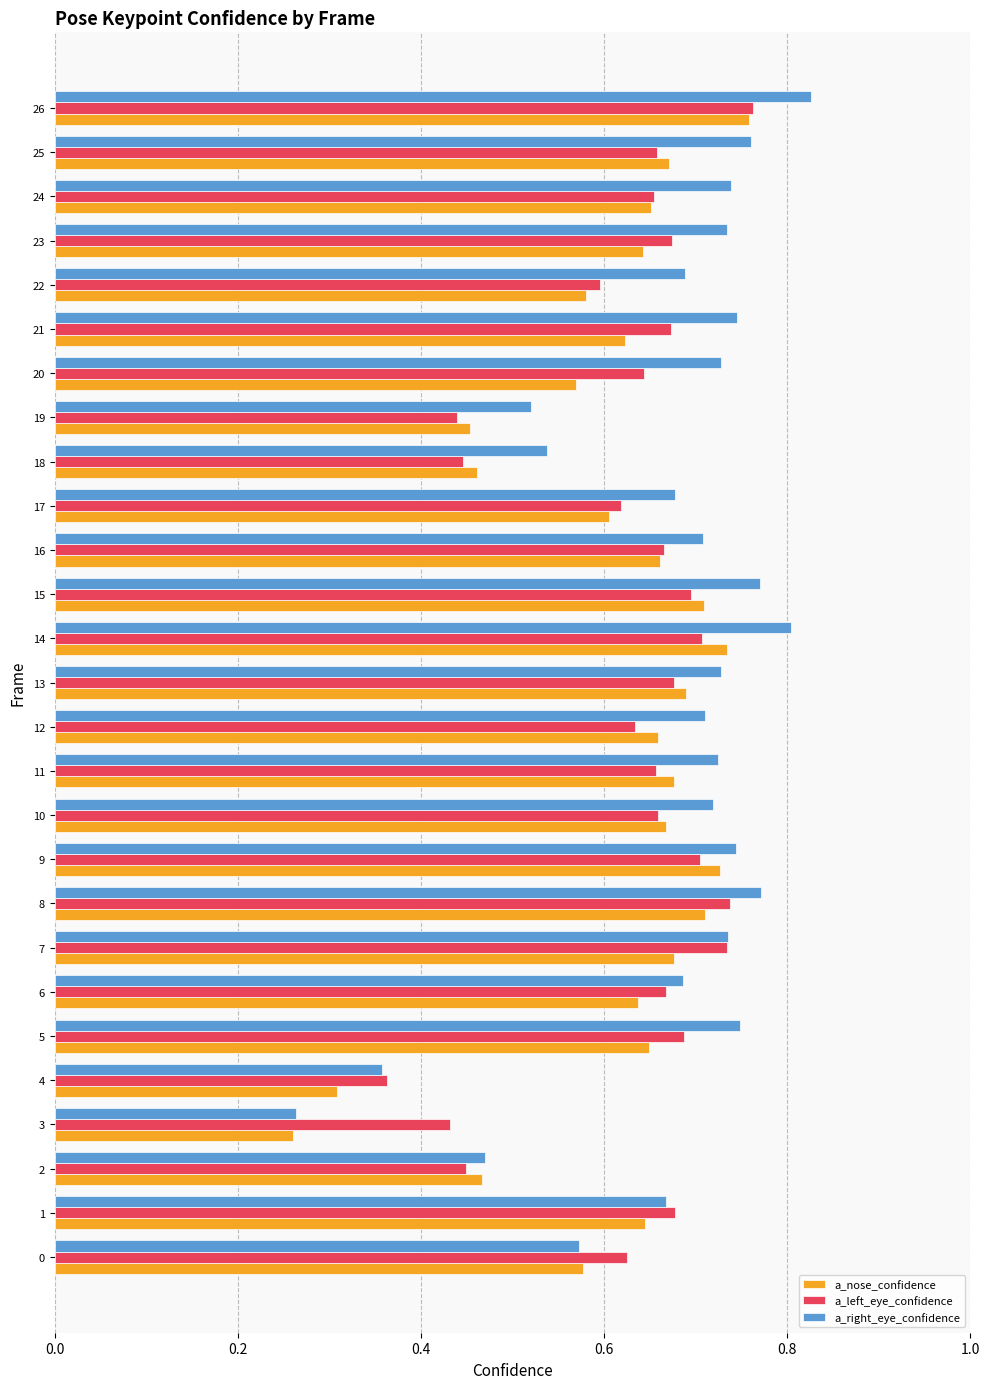

How many a_nose_confidence values are between 0 and 1?

27